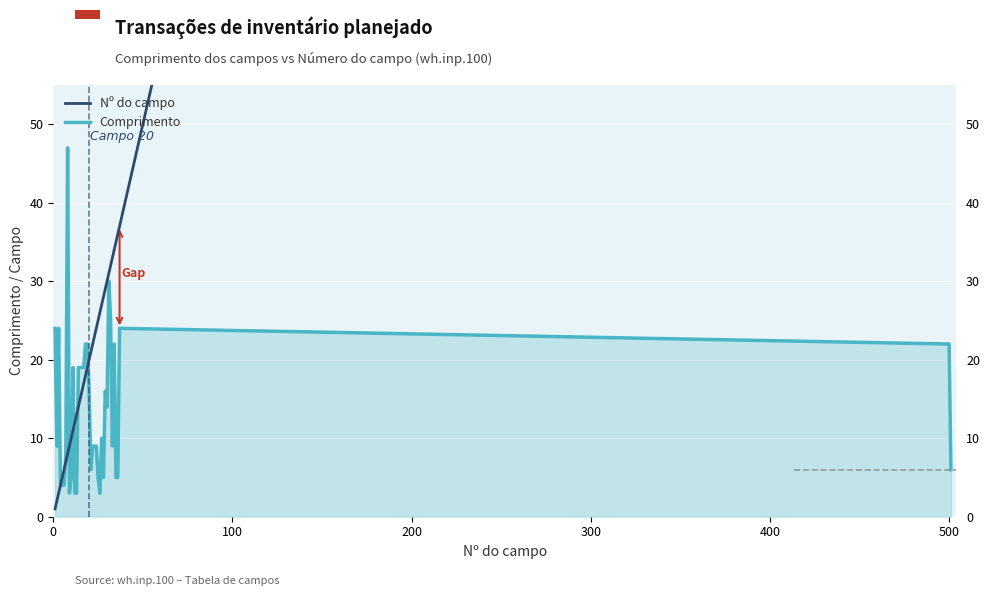

The value of Nº do campo at 17 is 30. True or false?

False